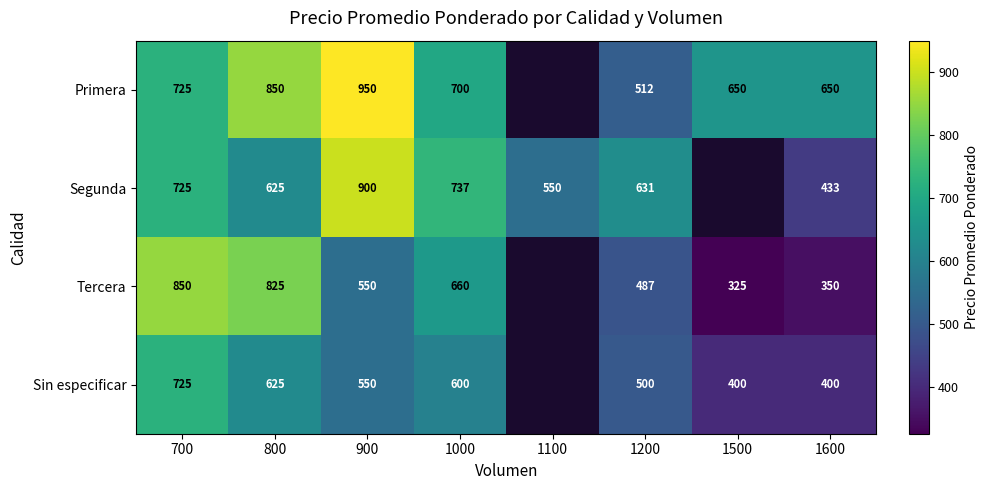

At 1200, list the series in order from largest to smallest.

Segunda, Primera, Sin especificar, Tercera